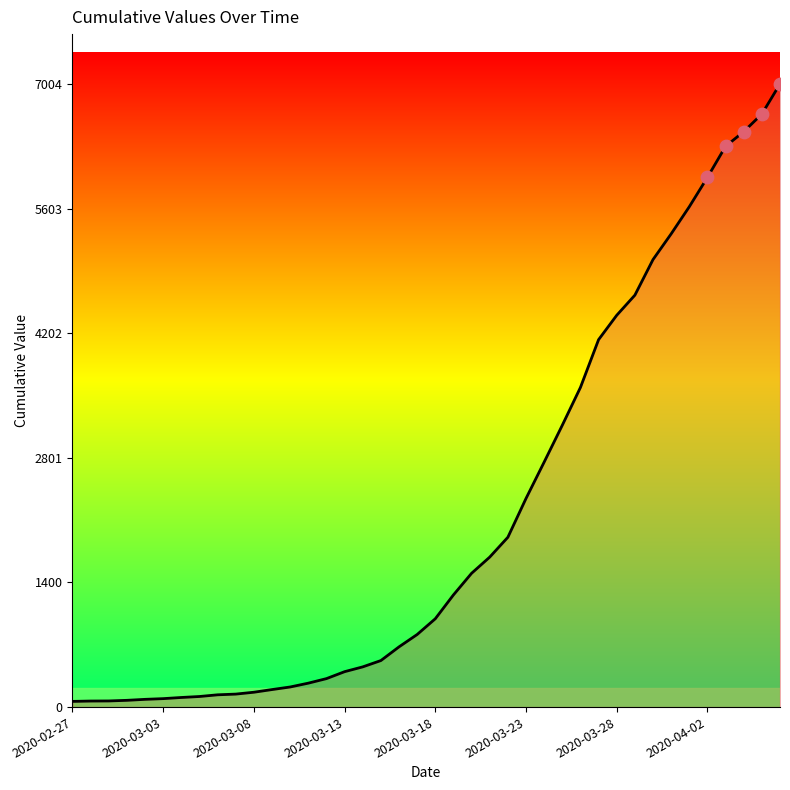

What is the greatest value displayed?

7004